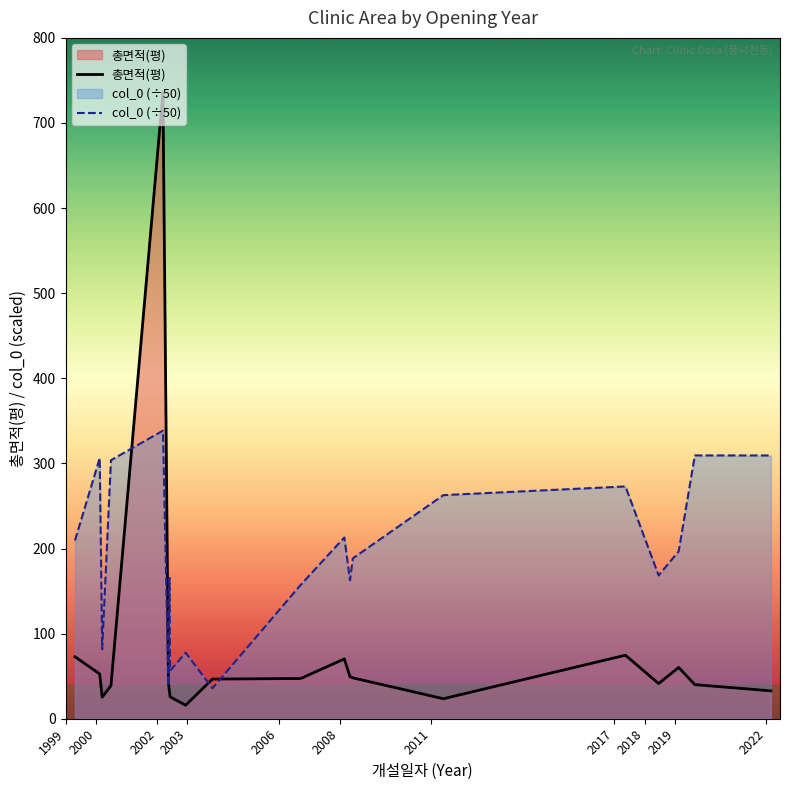

True or false: col_0 (÷50) has more than 0 interior local peaks.

True